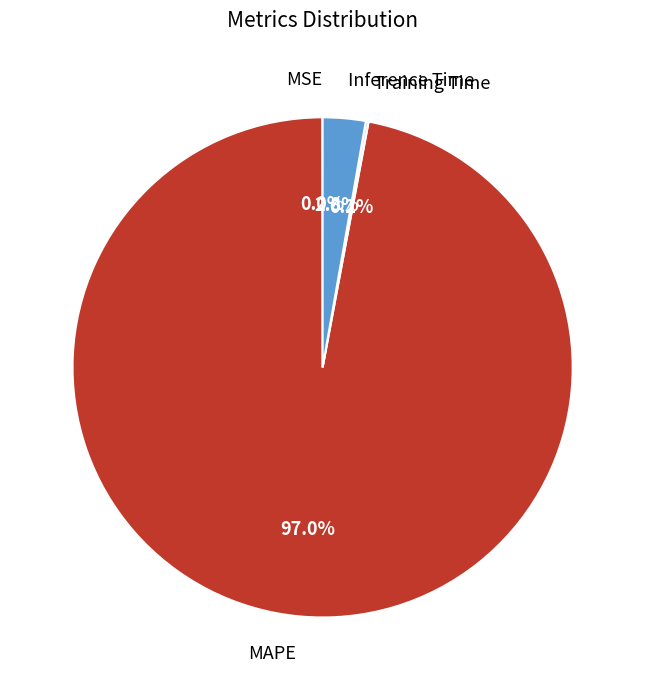

Combined, do MAPE and Inference Time account for over 50%?

Yes